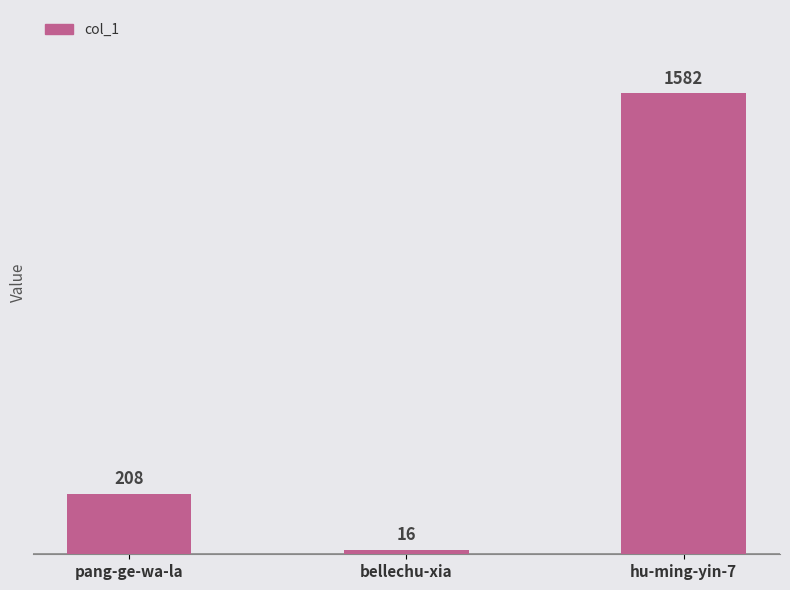

Reading left to right, what are all the values shown in this chart?

208	16	1582